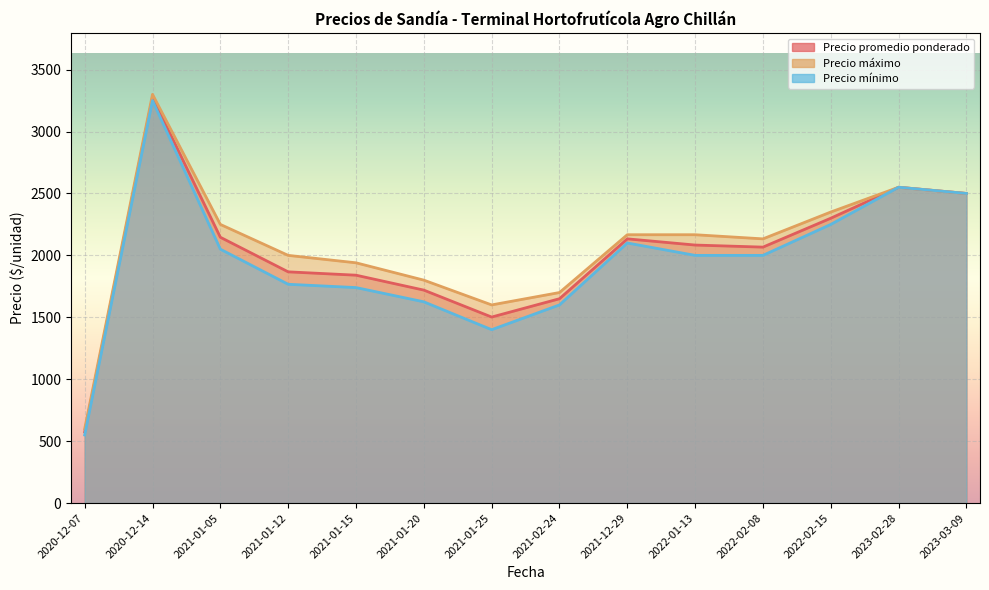

Is the value of Precio mínimo at 2021-01-20 greater than the value of Precio máximo at 2022-02-08?

No